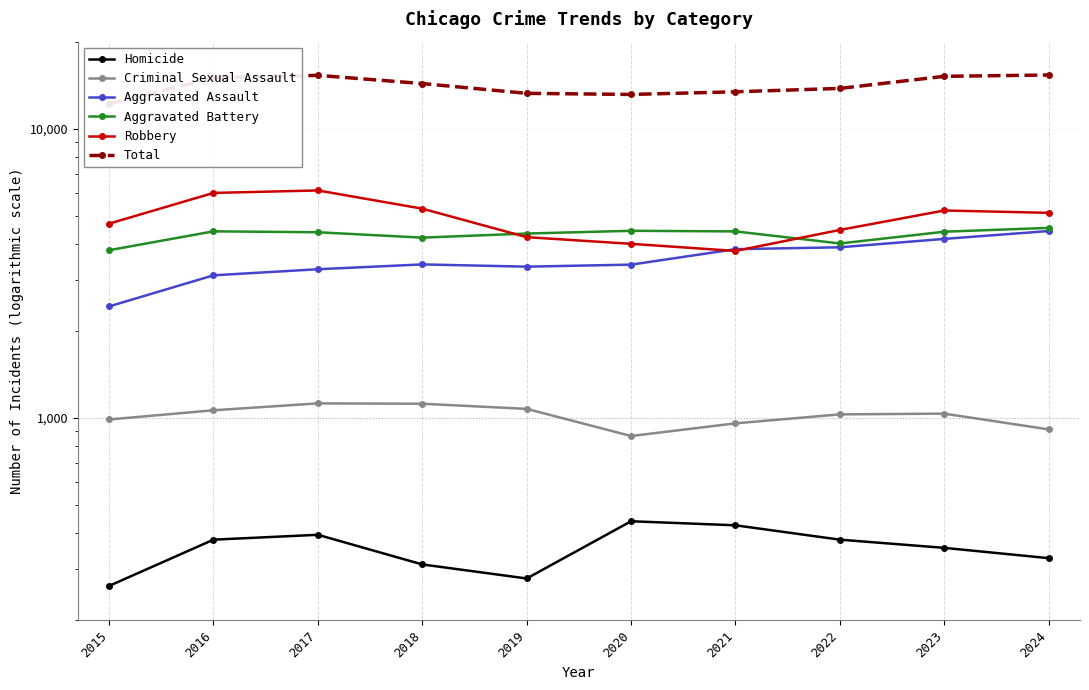

What is the average value of the Homicide series?

356